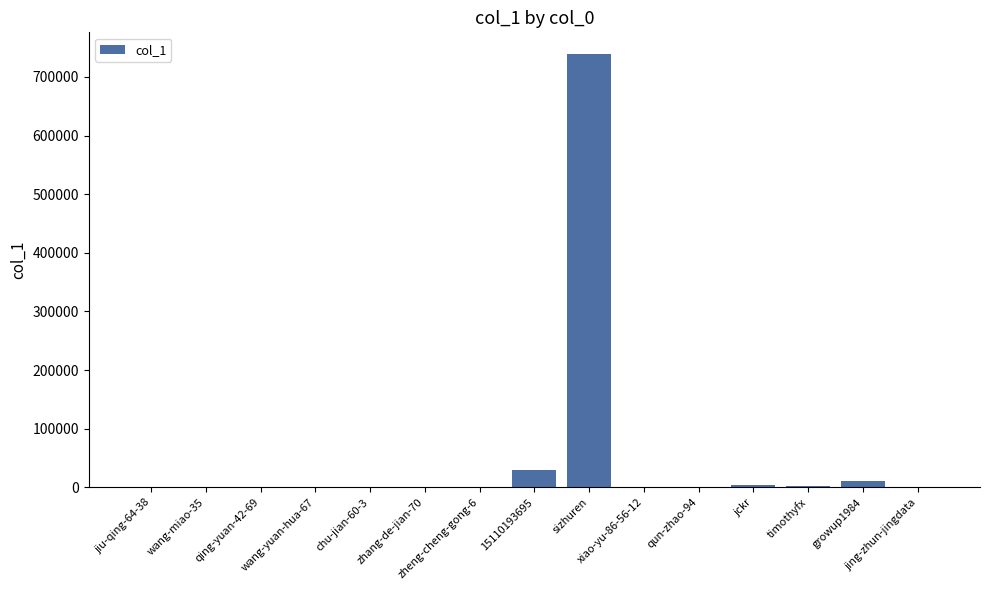

How many data points does each series have?

15